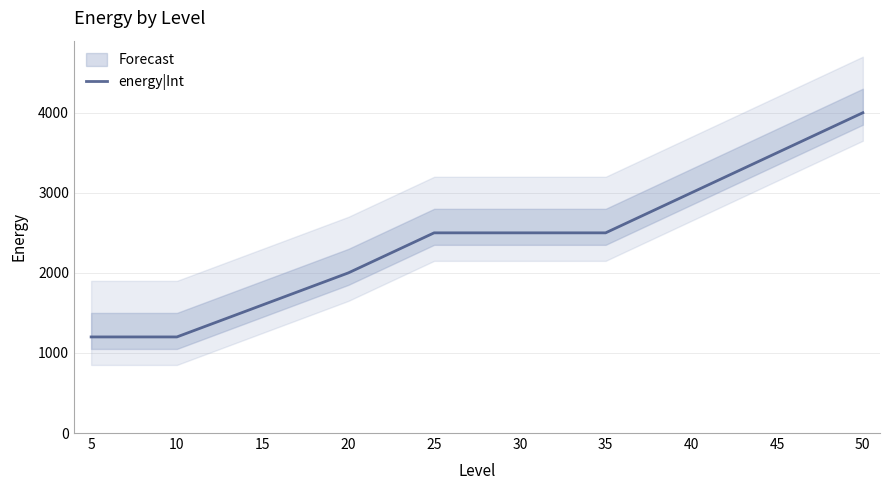

The value at 5 is 1831. True or false?

False